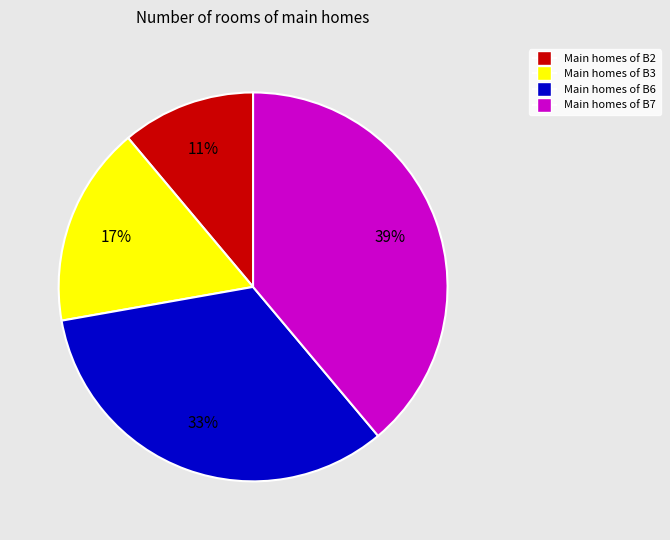

Is there a majority slice in this chart?

No